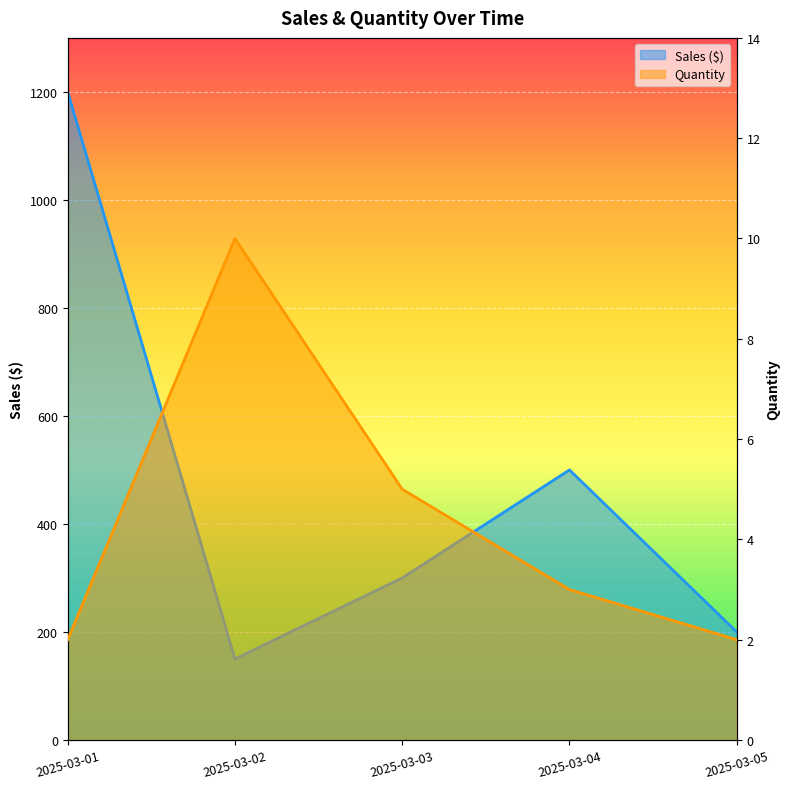

The value of Quantity at 2025-03-01 is 2. True or false?

True